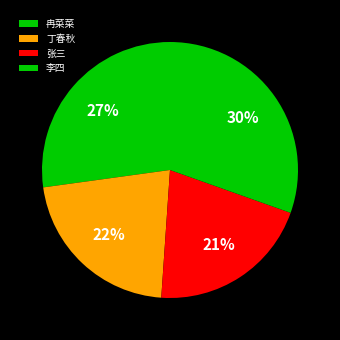

What percentage is the 冉菜菜 slice, to the nearest percent?

27%